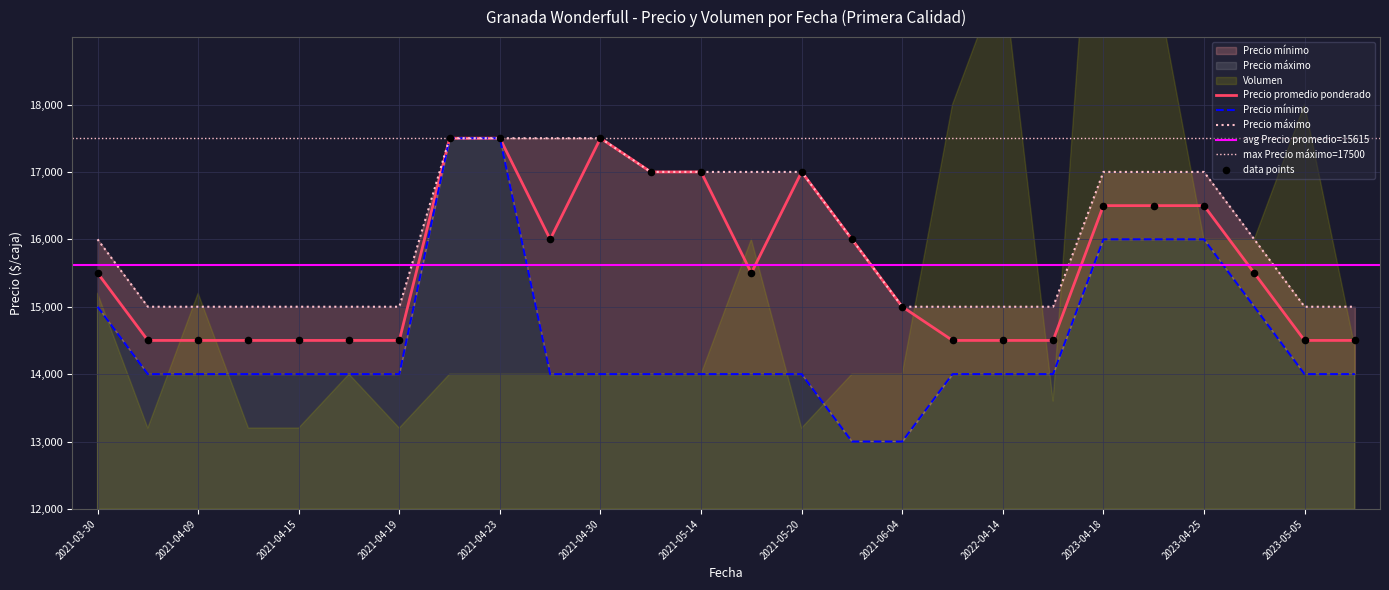

At how many categories does at least one series exceed 16064?

11